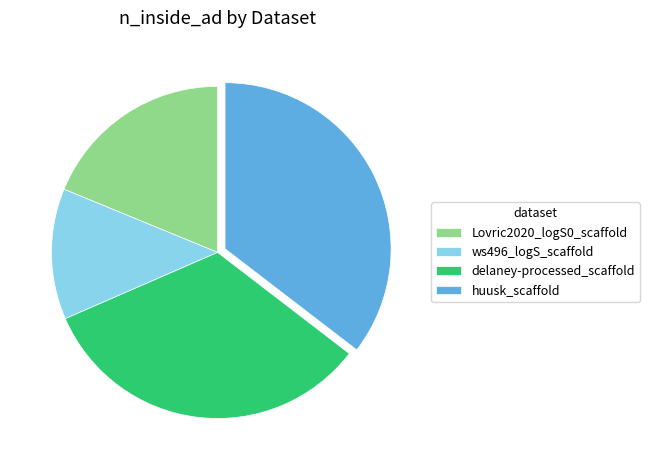

Do delaney-processed_scaffold and huusk_scaffold together represent more than half of the pie?

Yes